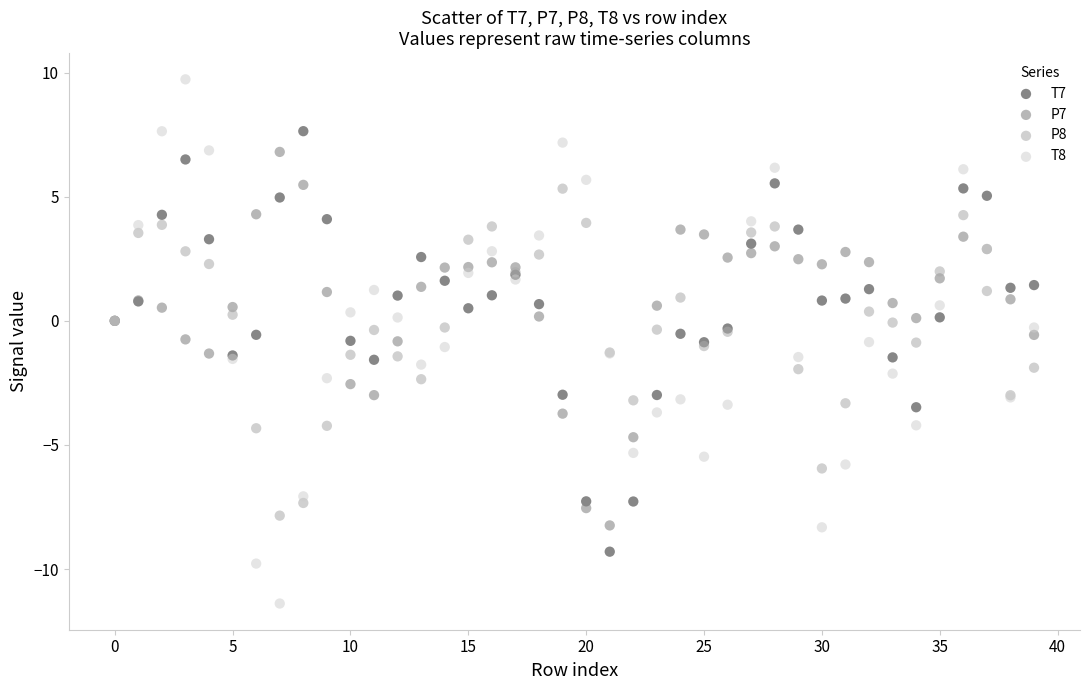

Which series reaches the maximum Y coordinate?

T8